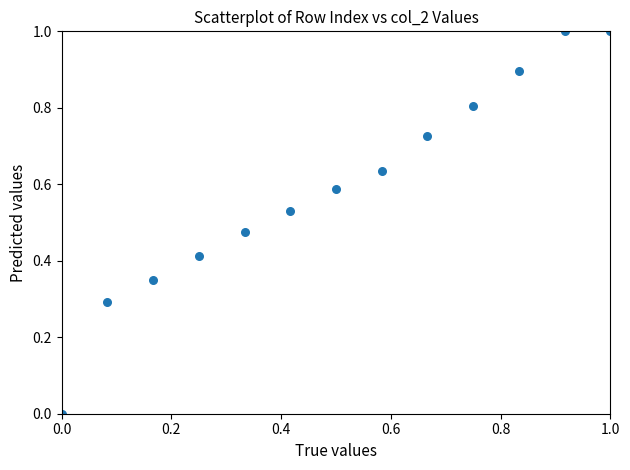

What is the range of Y values (max minus min)?

1.0